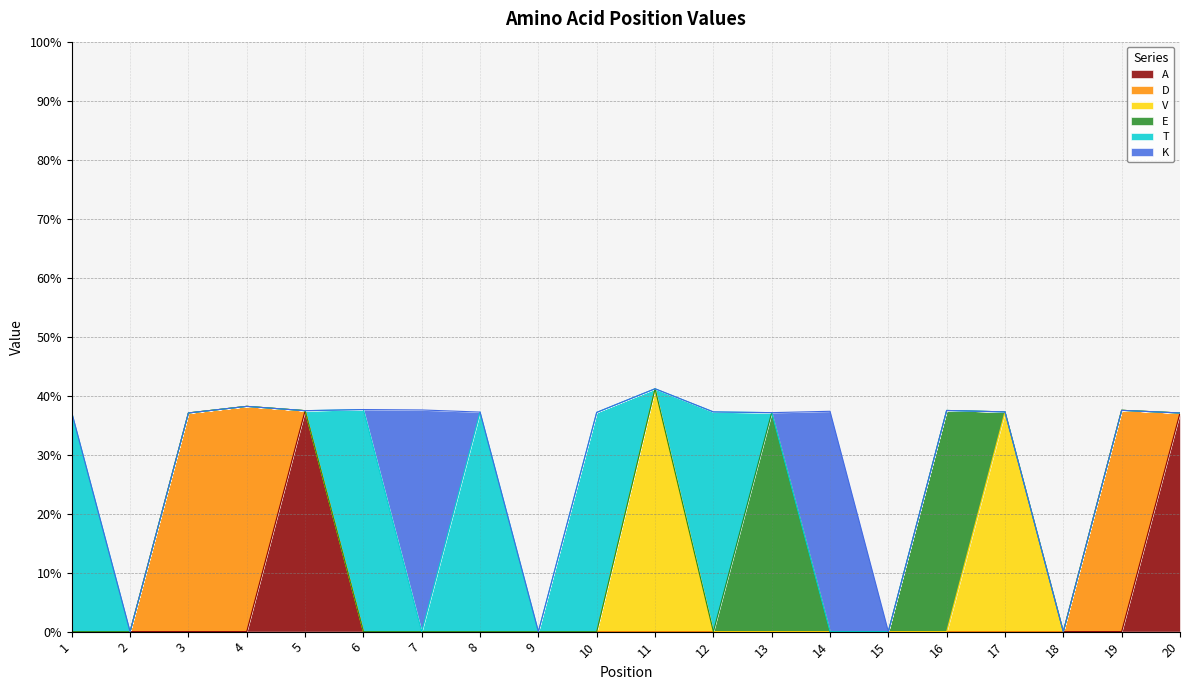

Which series changed the most between 8 and 15?

T